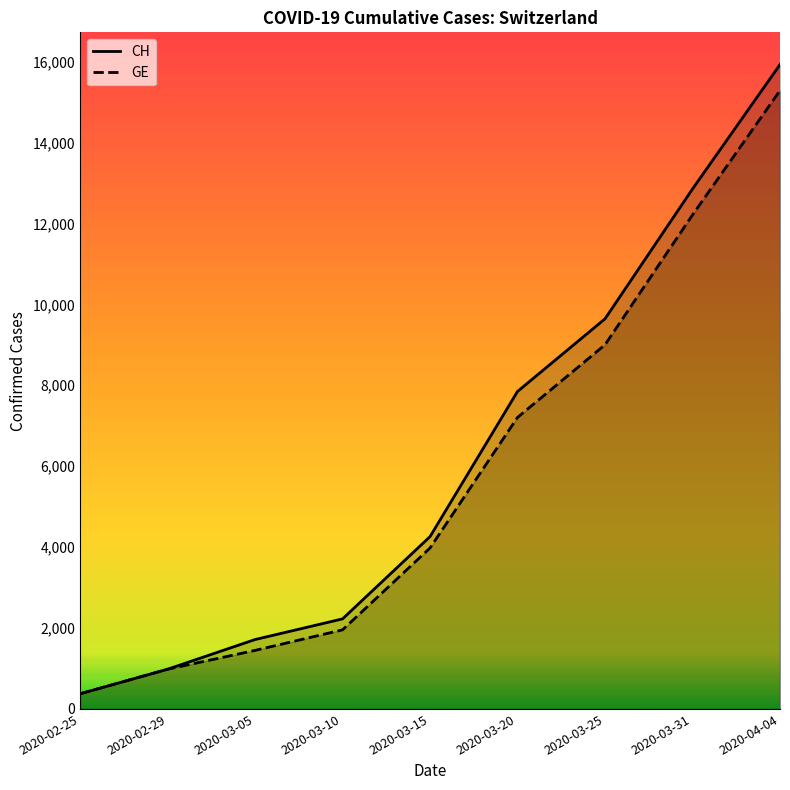

What is the difference between the second highest and second lowest values in the GE series?

11229